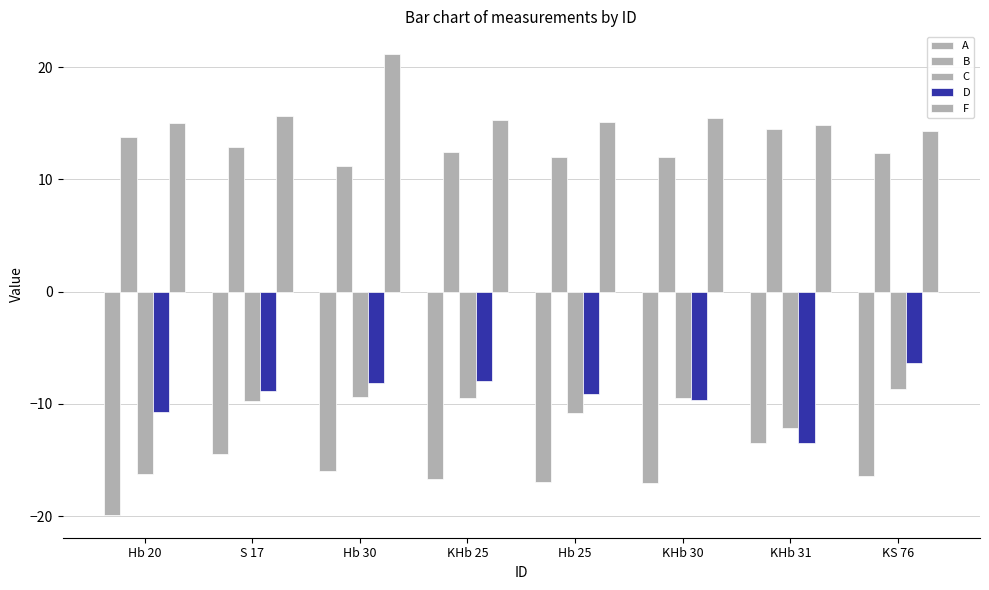

At which category does the chart reach its minimum across all series?

Hb 20